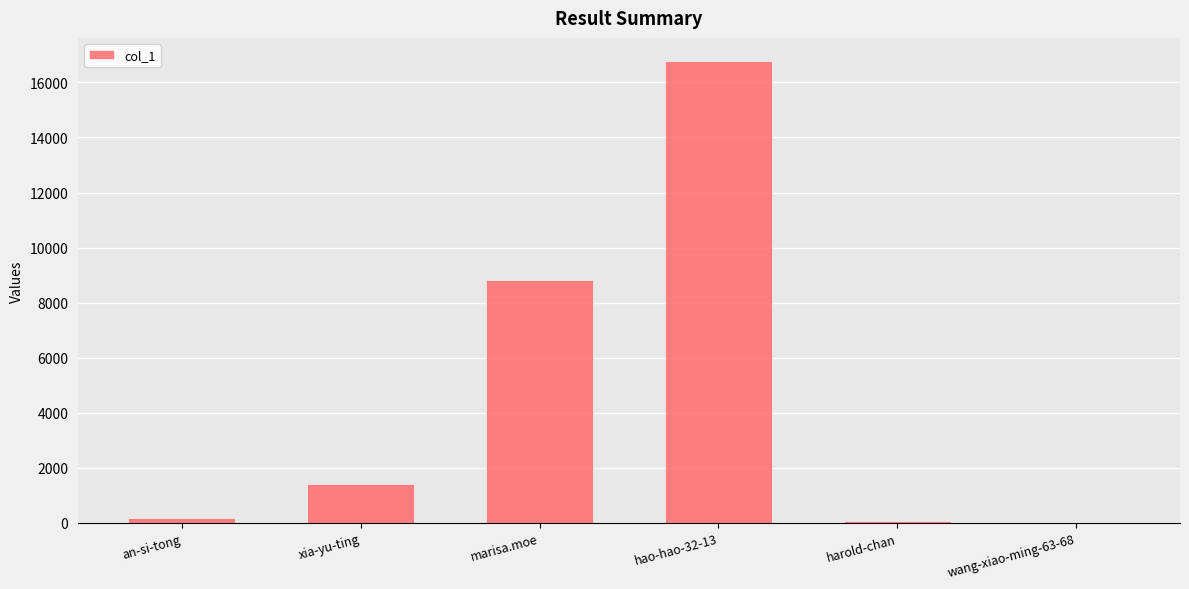

Which category has the highest value across all series?

hao-hao-32-13